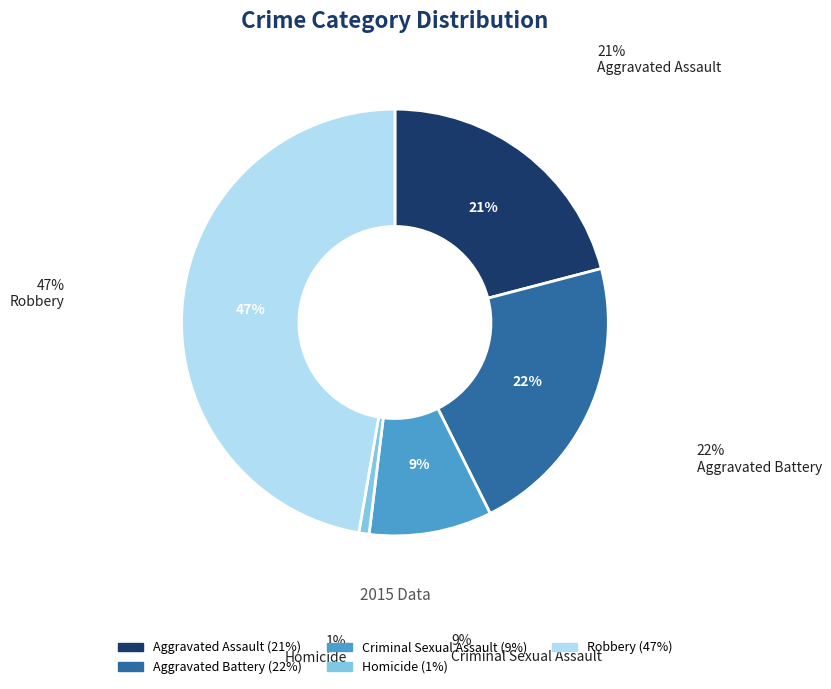

Approximately how many times larger is the value at Aggravated Battery compared to Criminal Sexual Assault?

2.3